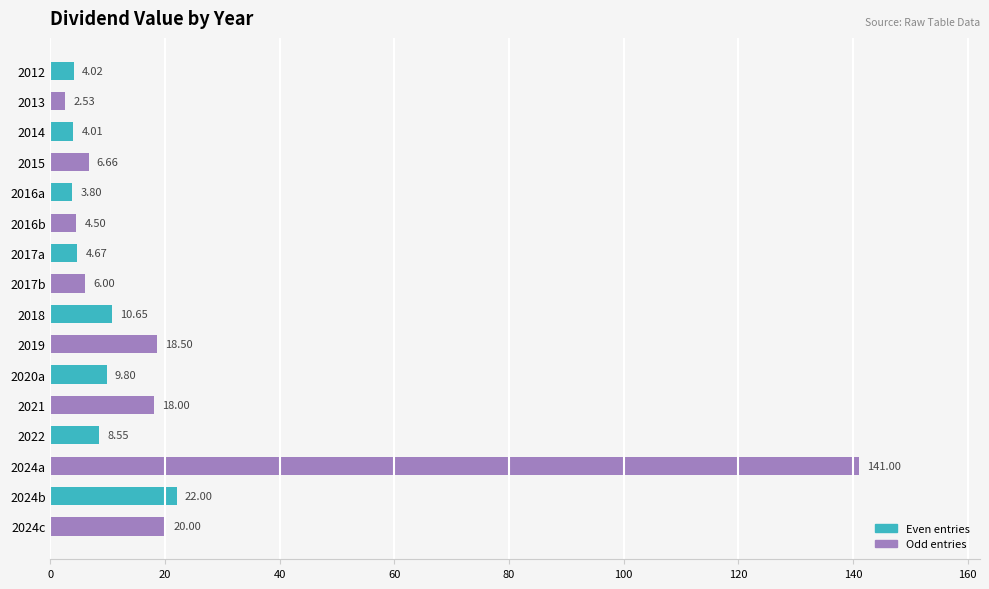

List the labels in order of value, smallest first.

2013, 2016a, 2014, 2012, 2016b, 2017a, 2017b, 2015, 2022, 2020a, 2018, 2021, 2019, 2024c, 2024b, 2024a